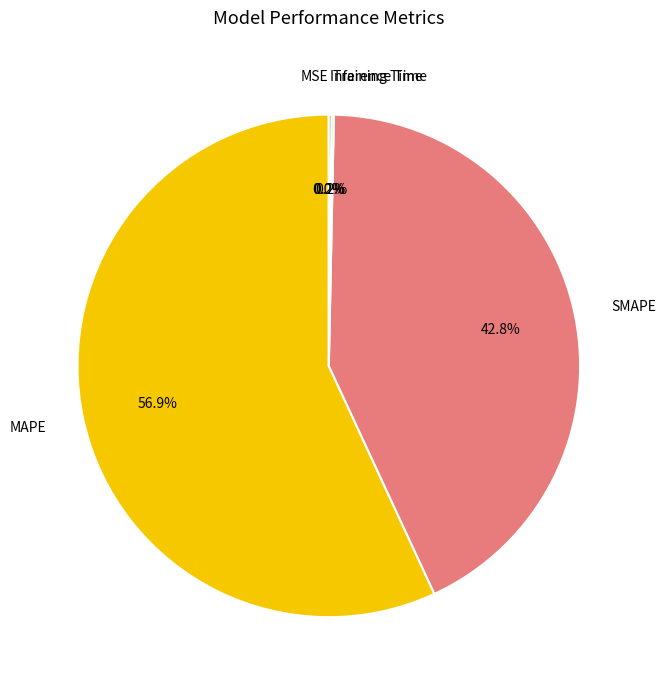

Approximately how many times larger is the value at SMAPE compared to MAPE?

0.8